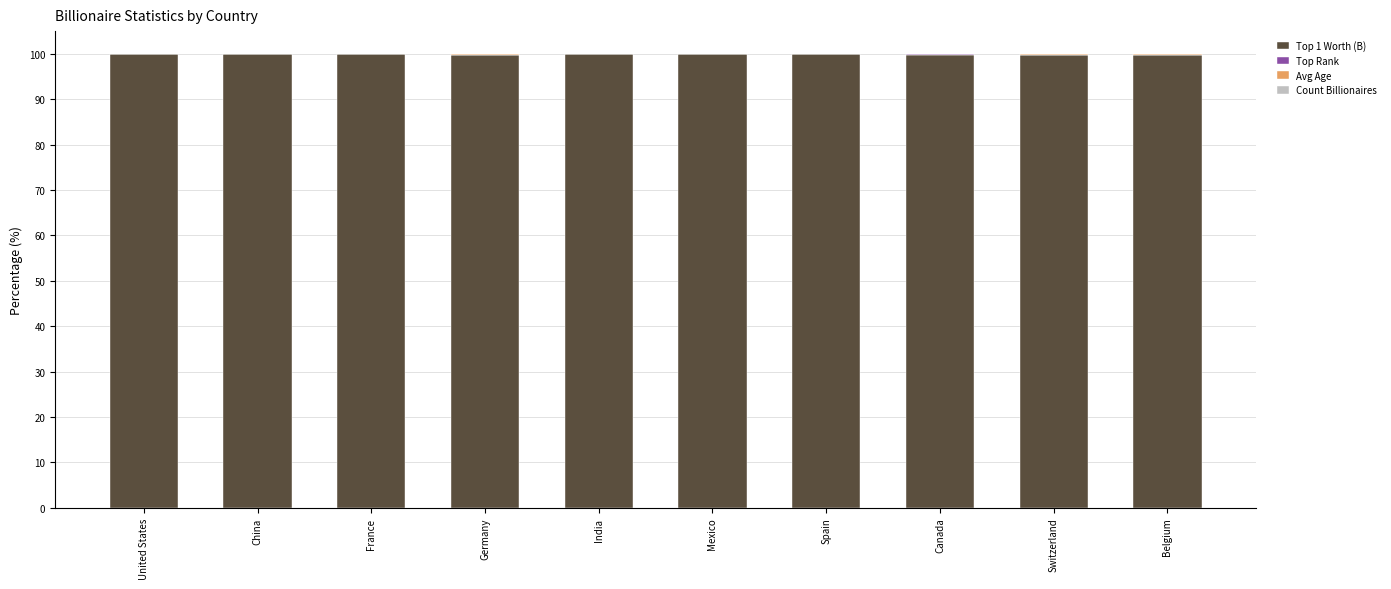

True or false: Top 1 Worth (B) has a value of 139.1 at Mexico.

False